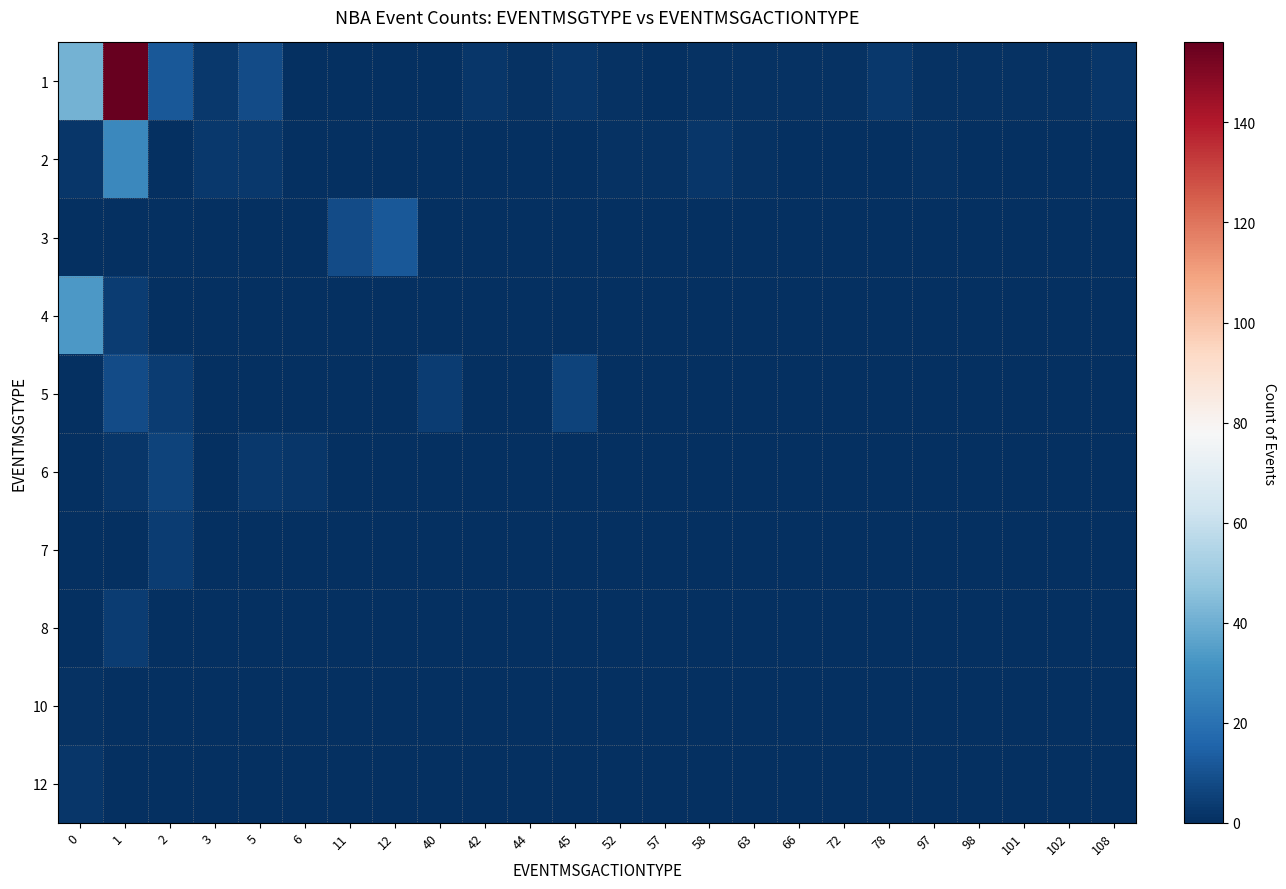

Reading left to right, what are all the values shown in this chart?

1: 0=41	1=156	2=12	3=3	5=8	6=0	11=0	12=0	40=0	42=2	44=1	45=2	52=1	57=0	58=1	63=1	66=1	72=1	78=3	97=1	98=1	101=1	102=1	108=2
2: 0=2	1=28	2=0	3=3	5=3	6=0	11=0	12=0	40=0	42=0	44=0	45=0	52=1	57=1	58=2	63=1	66=0	72=0	78=0	97=1	98=0	101=0	102=0	108=0
3: 0=0	1=0	2=0	3=0	5=0	6=0	11=8	12=12	40=0	42=0	44=0	45=0	52=0	57=0	58=0	63=0	66=0	72=0	78=0	97=0	98=0	101=0	102=0	108=0
4: 0=33	1=4	2=0	3=0	5=0	6=0	11=0	12=0	40=0	42=0	44=0	45=0	52=0	57=0	58=0	63=0	66=0	72=0	78=0	97=0	98=0	101=0	102=0	108=0
5: 0=0	1=8	2=4	3=0	5=0	6=0	11=0	12=0	40=4	42=0	44=0	45=6	52=0	57=0	58=0	63=0	66=0	72=0	78=0	97=0	98=0	101=0	102=0	108=0
6: 0=0	1=2	2=6	3=0	5=3	6=2	11=0	12=0	40=0	42=0	44=0	45=0	52=0	57=0	58=0	63=0	66=0	72=0	78=0	97=0	98=0	101=0	102=0	108=0
7: 0=0	1=0	2=4	3=0	5=0	6=0	11=0	12=0	40=0	42=0	44=0	45=0	52=0	57=0	58=0	63=0	66=0	72=0	78=0	97=0	98=0	101=0	102=0	108=0
8: 0=0	1=4	2=0	3=0	5=0	6=0	11=0	12=0	40=0	42=0	44=0	45=0	52=0	57=0	58=0	63=0	66=0	72=0	78=0	97=0	98=0	101=0	102=0	108=0
10: 0=1	1=0	2=0	3=0	5=0	6=0	11=0	12=0	40=0	42=0	44=0	45=0	52=0	57=0	58=0	63=0	66=0	72=0	78=0	97=0	98=0	101=0	102=0	108=0
12: 0=2	1=0	2=0	3=0	5=0	6=0	11=0	12=0	40=0	42=0	44=0	45=0	52=0	57=0	58=0	63=0	66=0	72=0	78=0	97=0	98=0	101=0	102=0	108=0